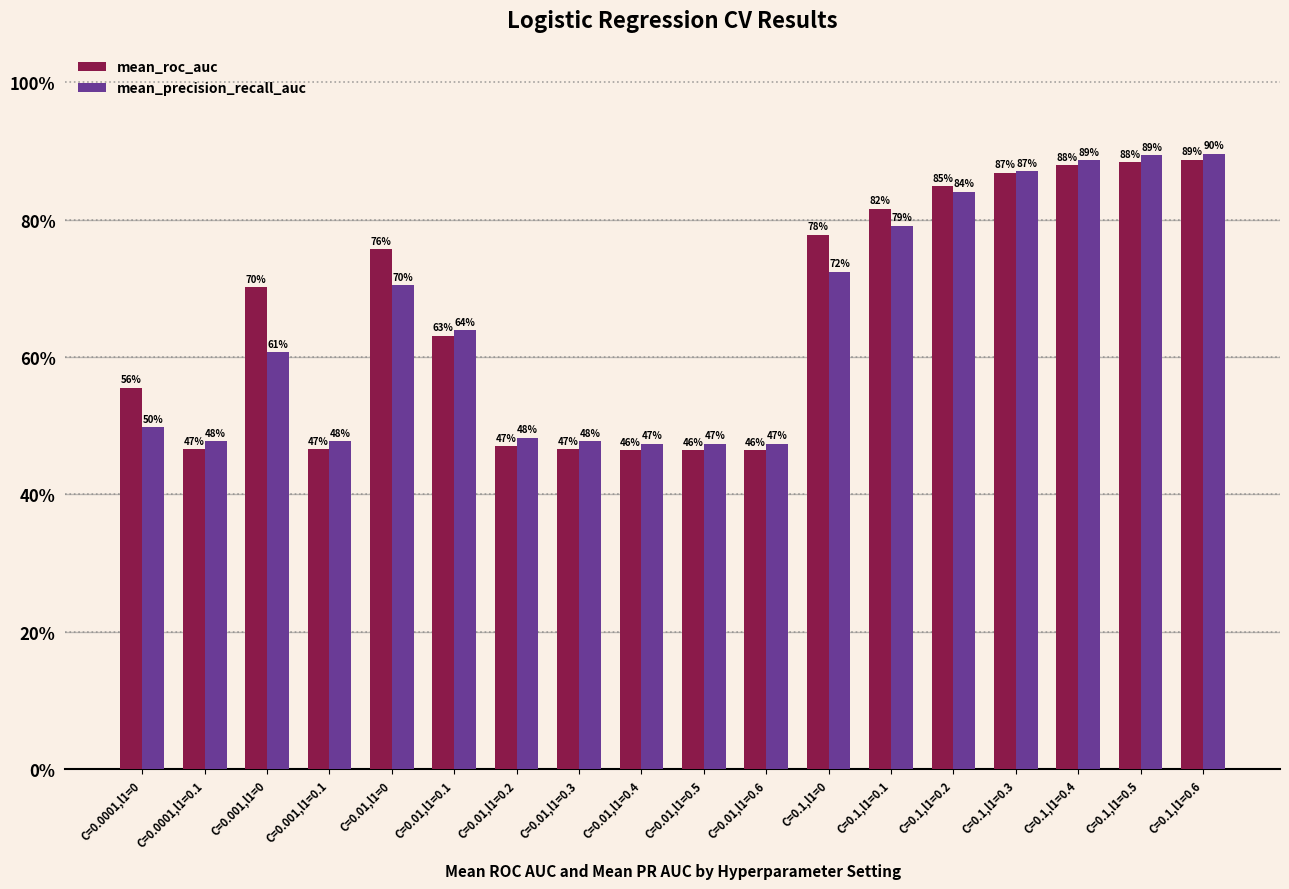

Does the chart contain any negative values?

No